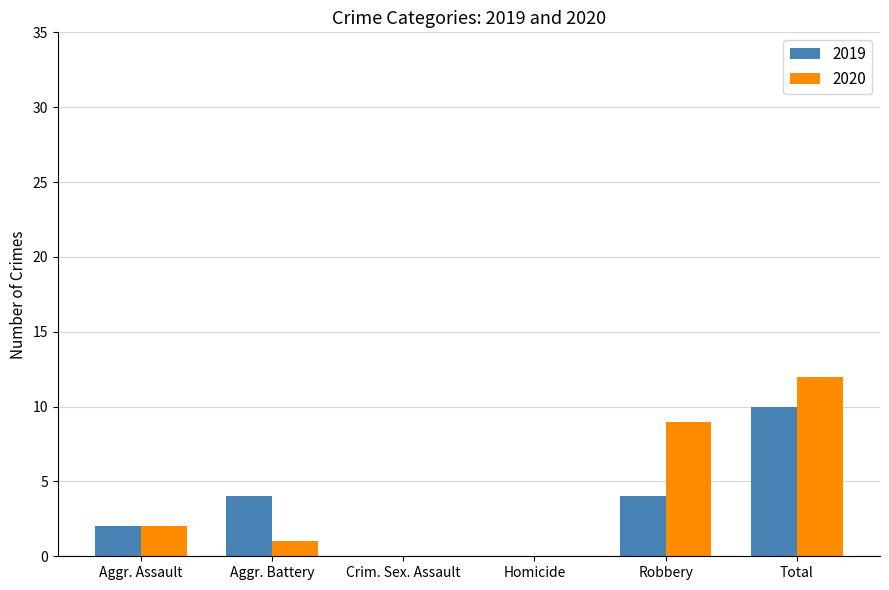

What is the sum of the 2019 values at Crim. Sex. Assault and Total?

10